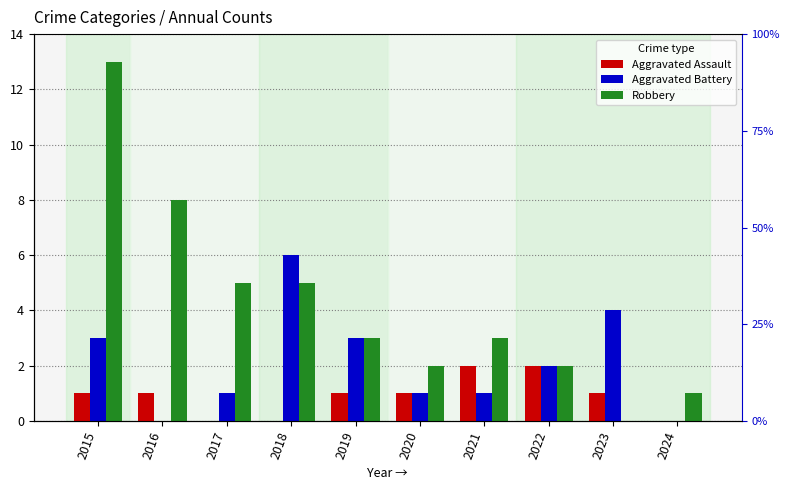

What is the maximum value shown in the chart?

13